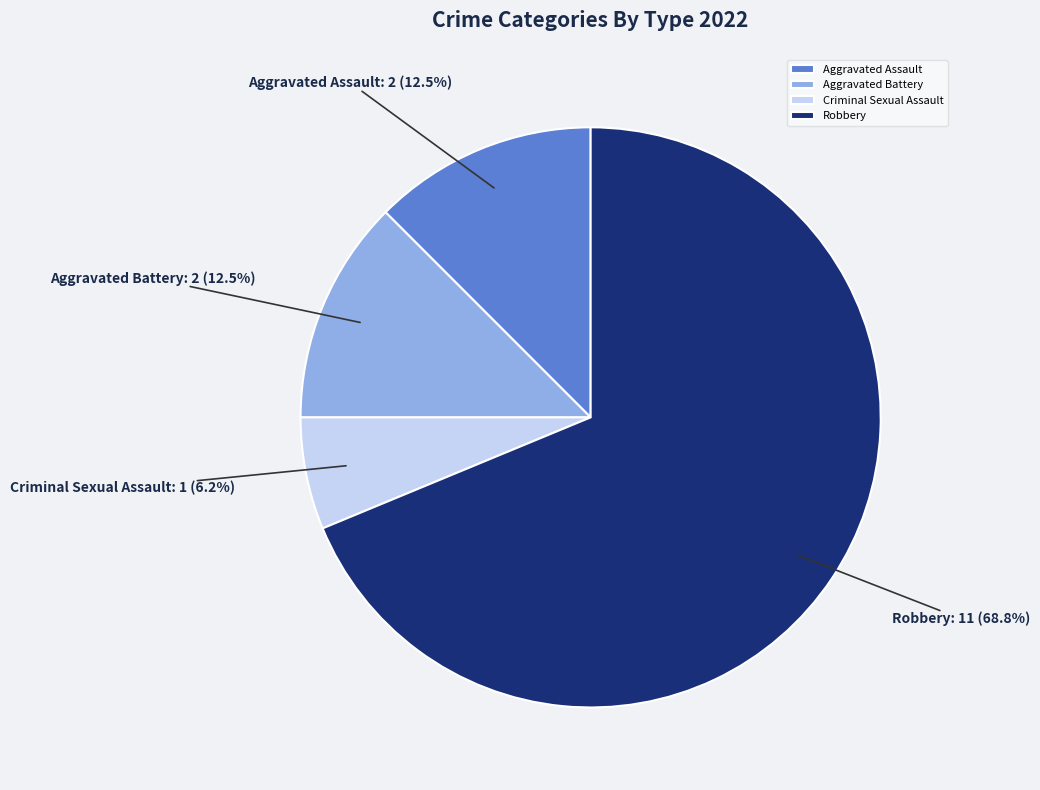

What is the total percentage of Robbery and Criminal Sexual Assault?

75.0%